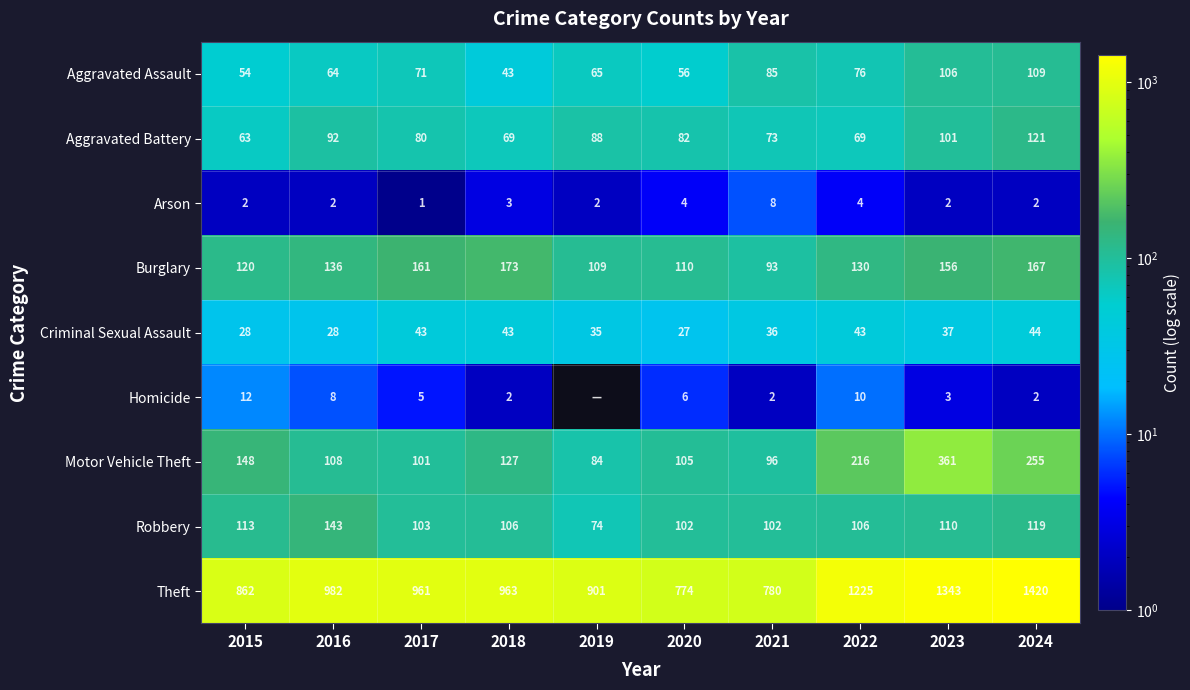

The value of Aggravated Assault at 2023 is 106. True or false?

True